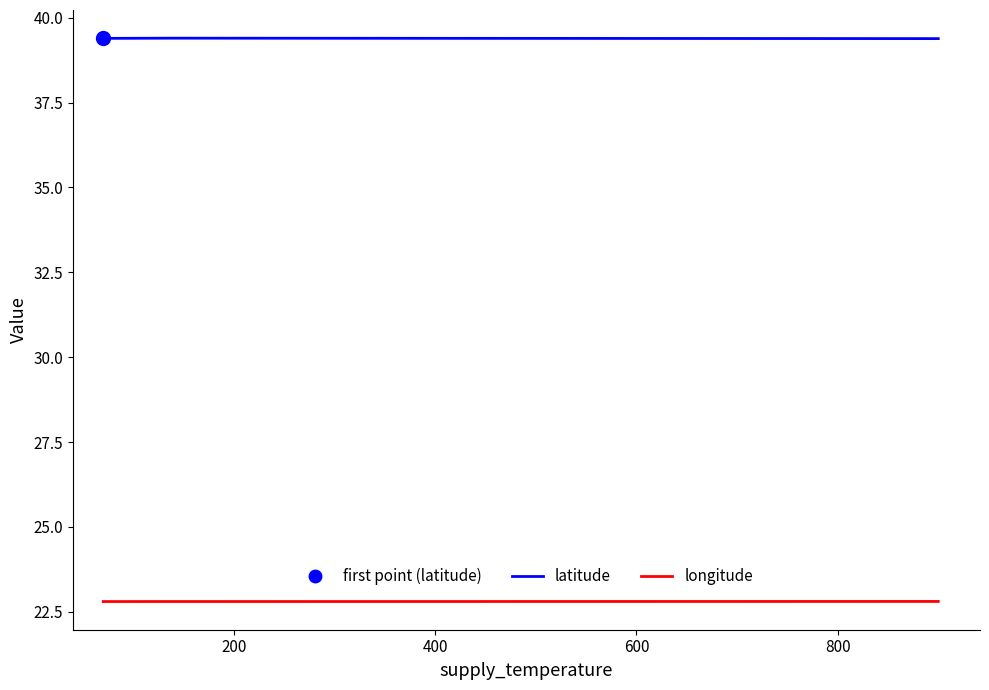

What is the maximum value for longitude?

22.8